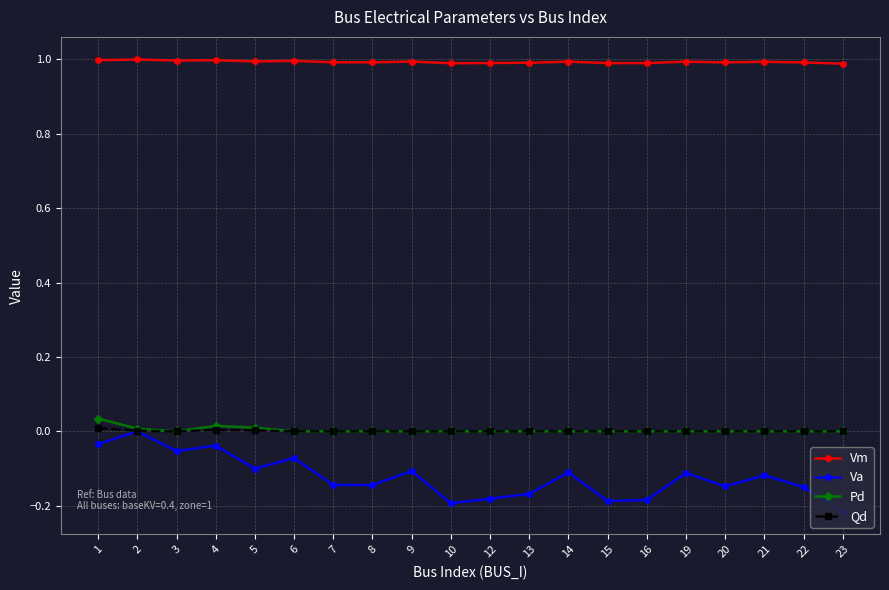

How many lines are shown in the chart?

4